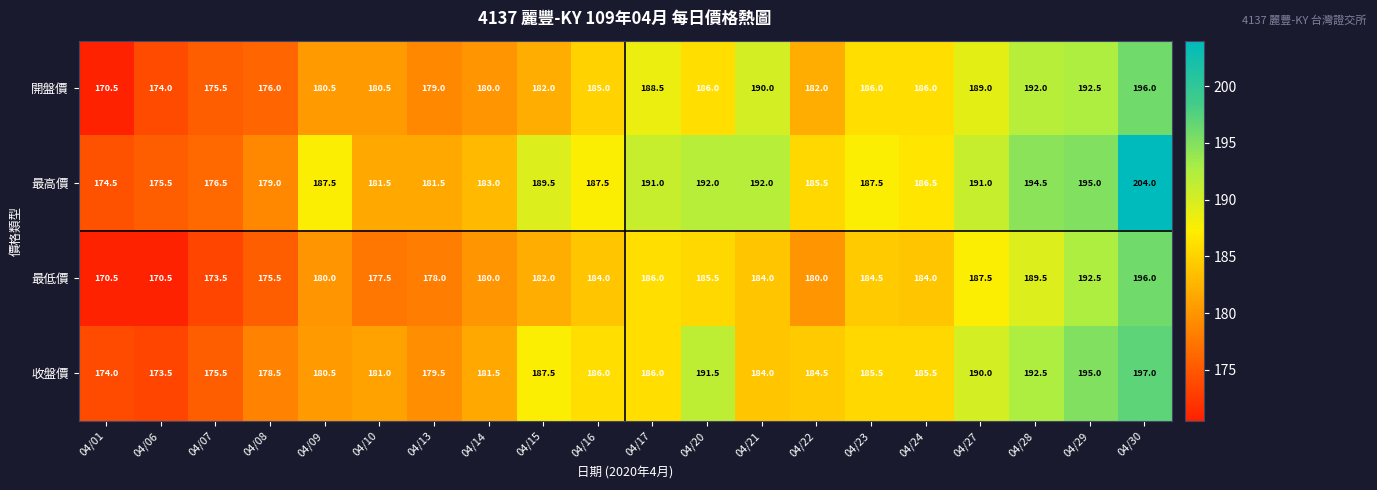

Is it true that 最高價 equals 187.5 at 04/09?

True